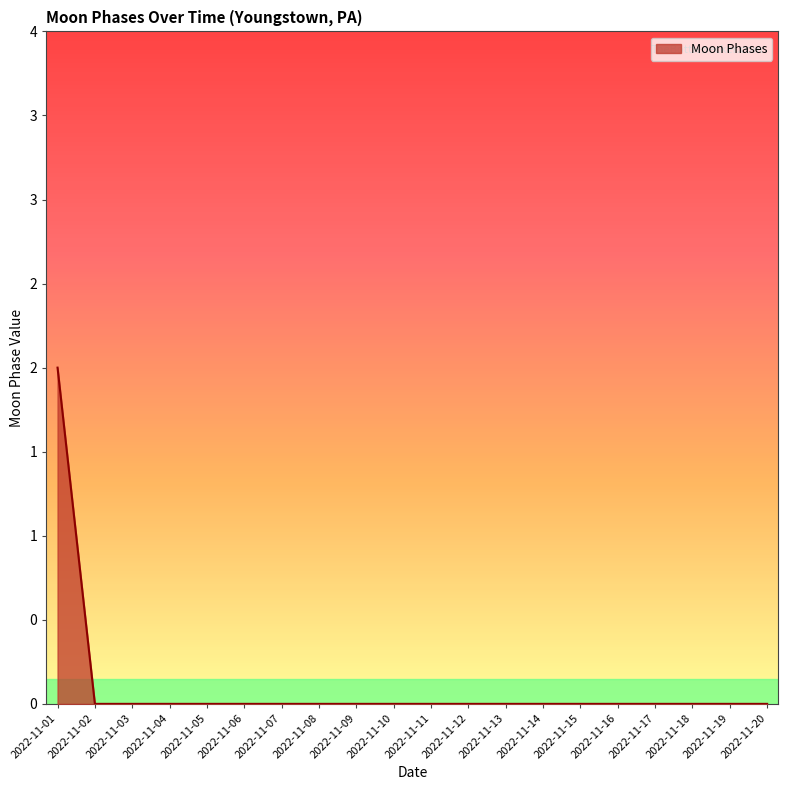

True or false: the data shows 0 at 2022-11-04.

True